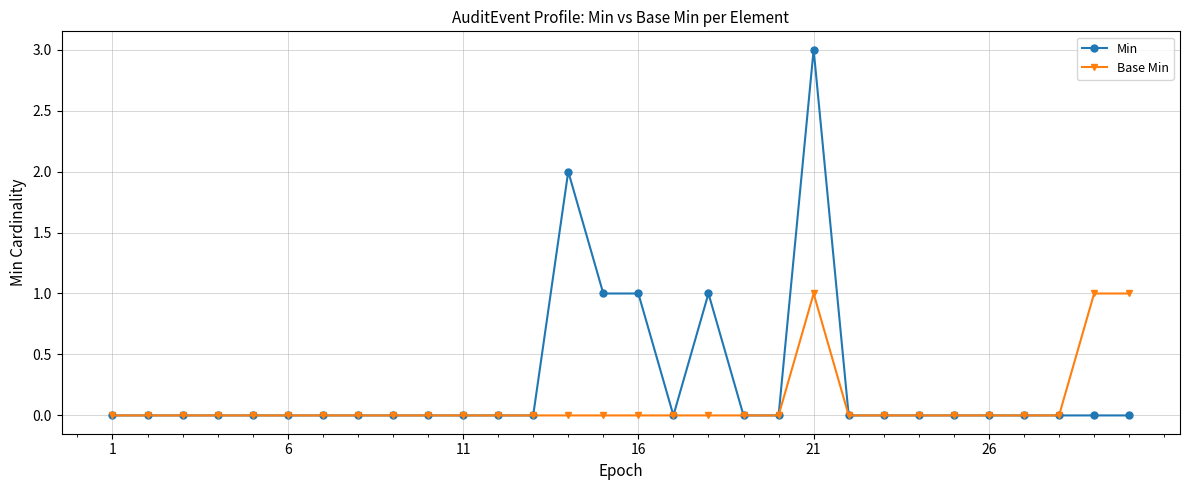

Which series has the largest range (max minus min)?

Min